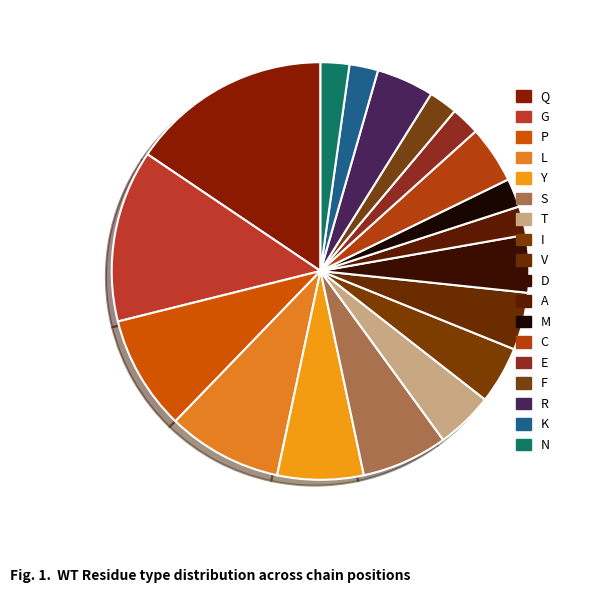

How many segments does this pie chart have?

18